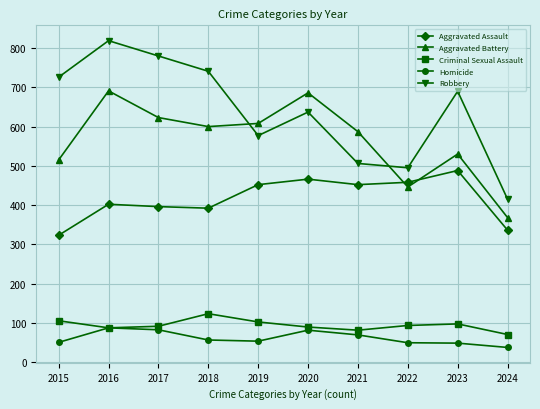

What is the difference between the maximum and minimum values in the Robbery series?

404